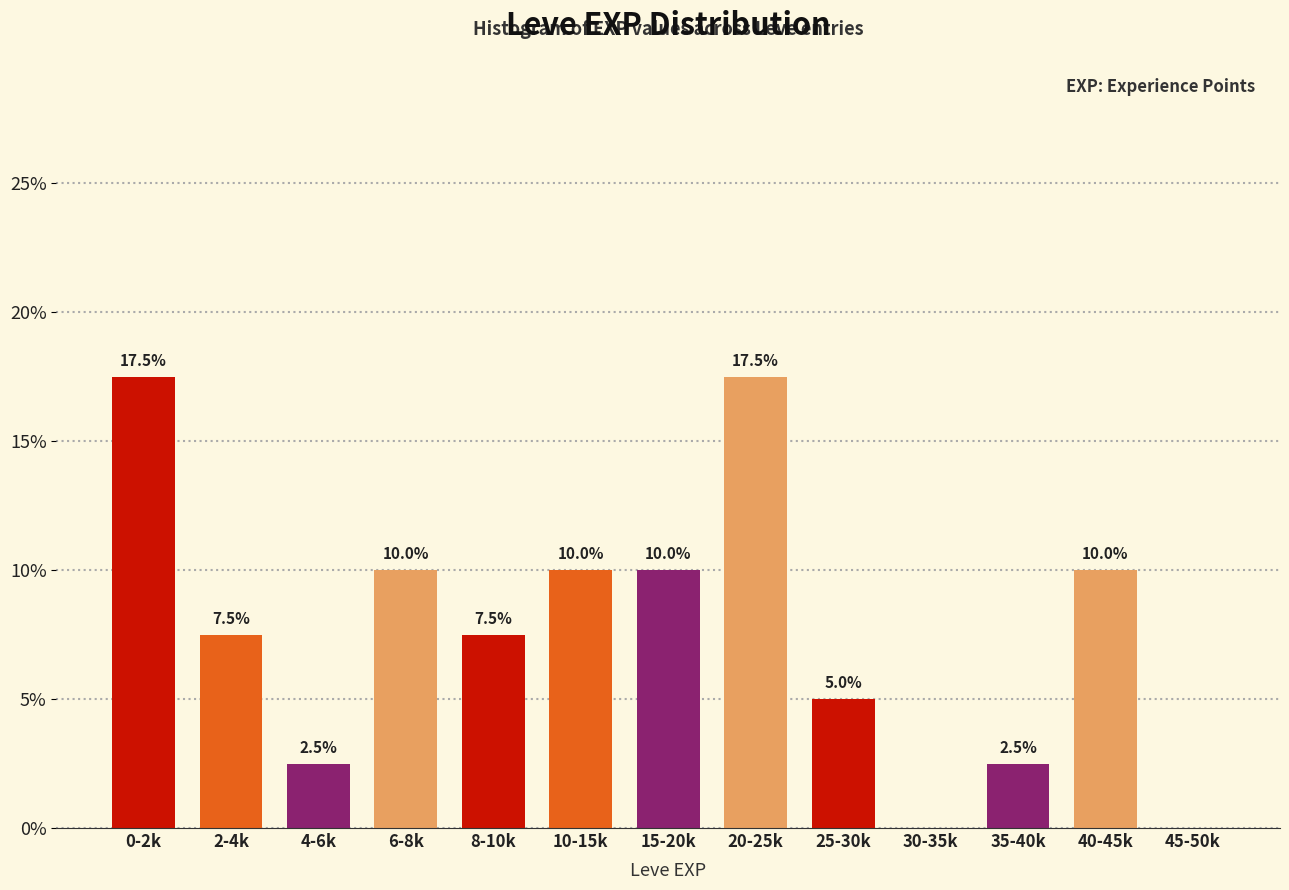

Reading left to right, extract all data points from this chart.

0-2k=17.5	2-4k=7.5	4-6k=2.5	6-8k=10.0	8-10k=7.5	10-15k=10.0	15-20k=10.0	20-25k=17.5	25-30k=5.0	30-35k=0.0	35-40k=2.5	40-45k=10.0	45-50k=0.0